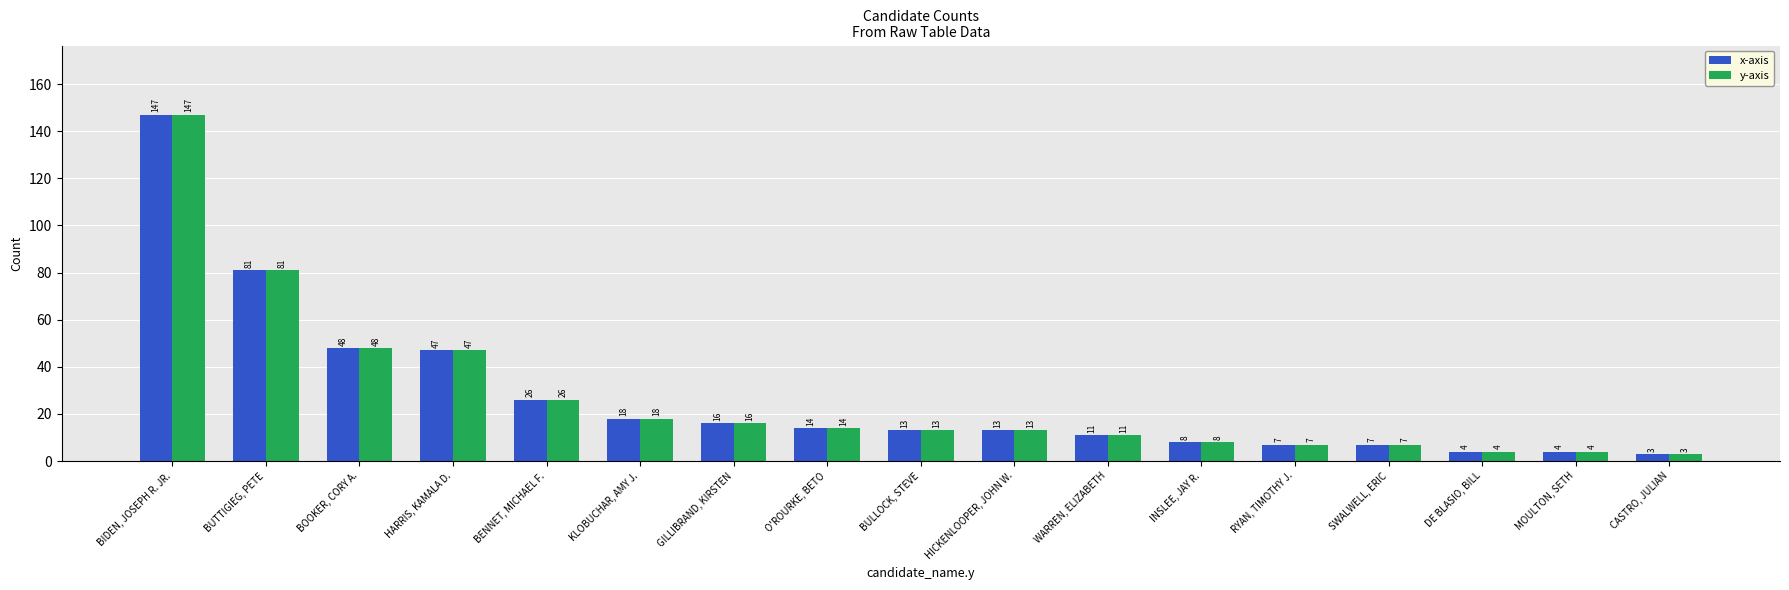

The x-axis series shows 26 at BENNET, MICHAEL F.. True or false?

True